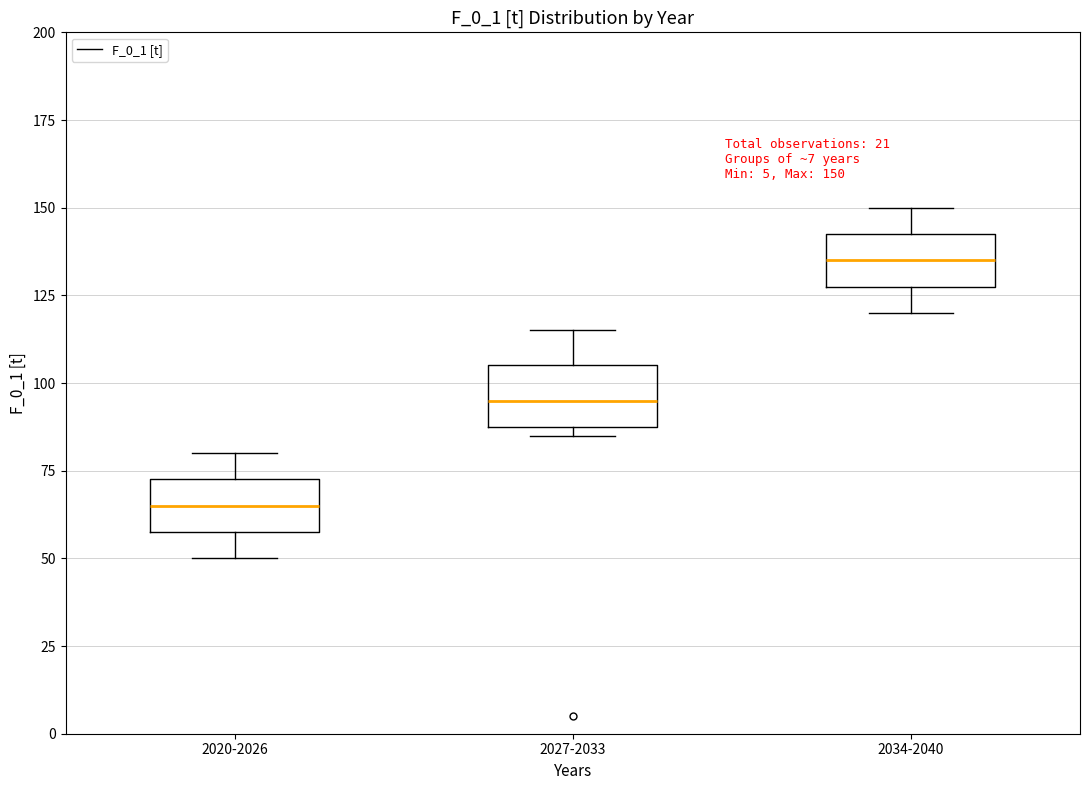

Which box has the lowest median line?

2020-2026